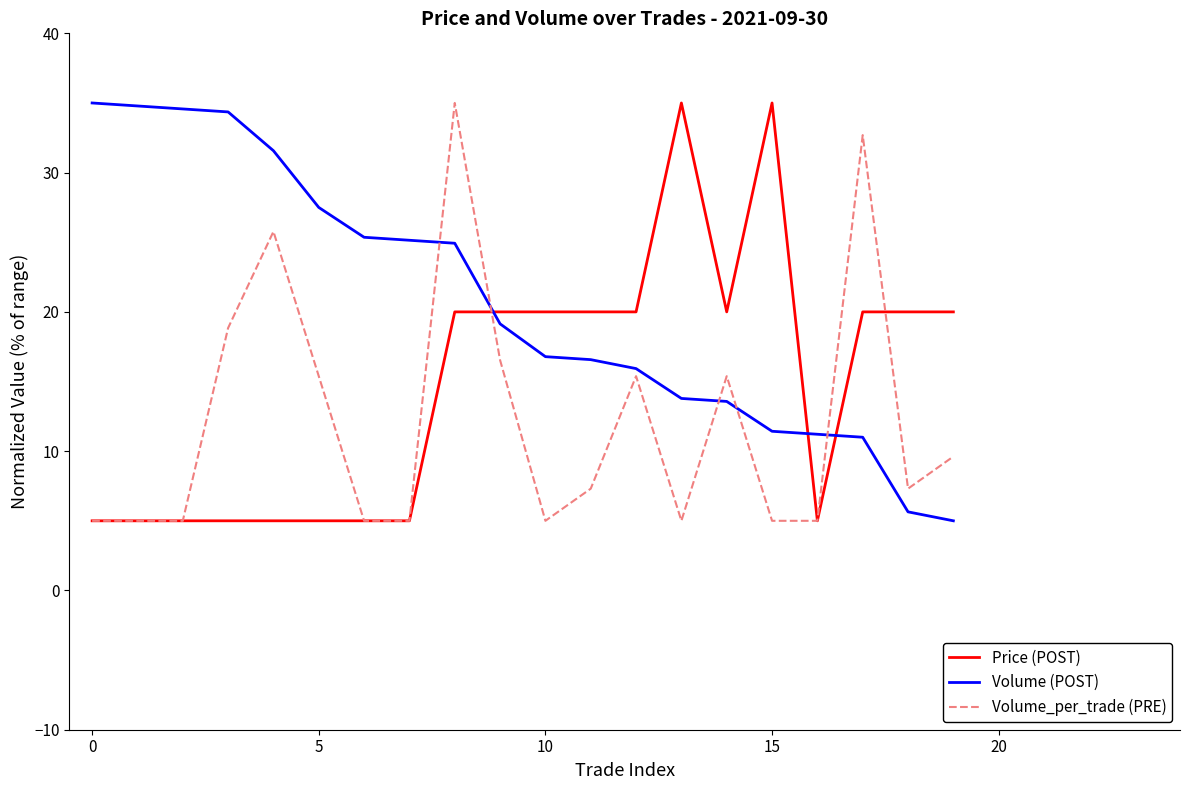

Rank the series by their average value, from lowest to highest.

Volume_per_trade (PRE), Price (POST), Volume (POST)